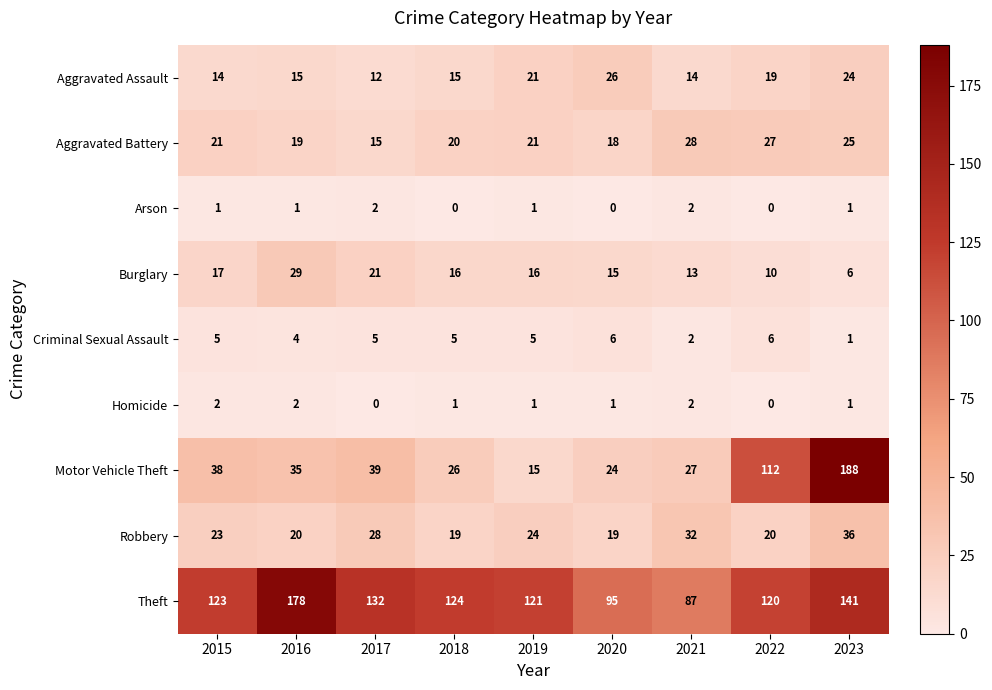

The value of Motor Vehicle Theft at 2020 is 39. True or false?

False